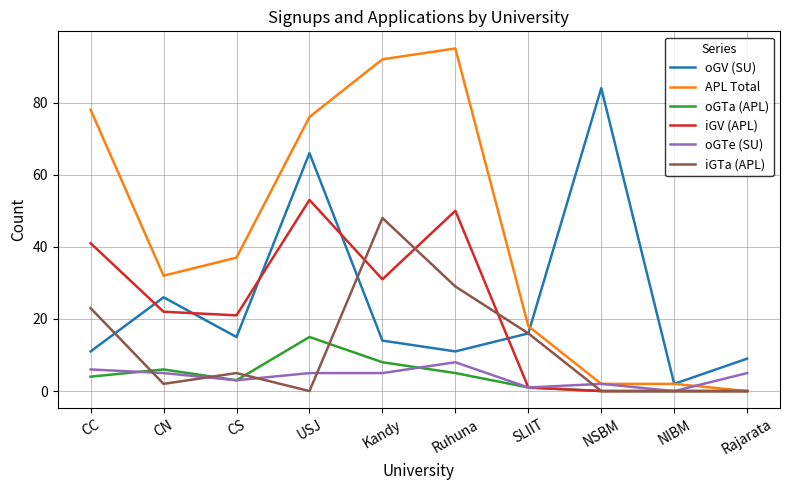

How many interior local peaks does the oGV (SU) series have?

3